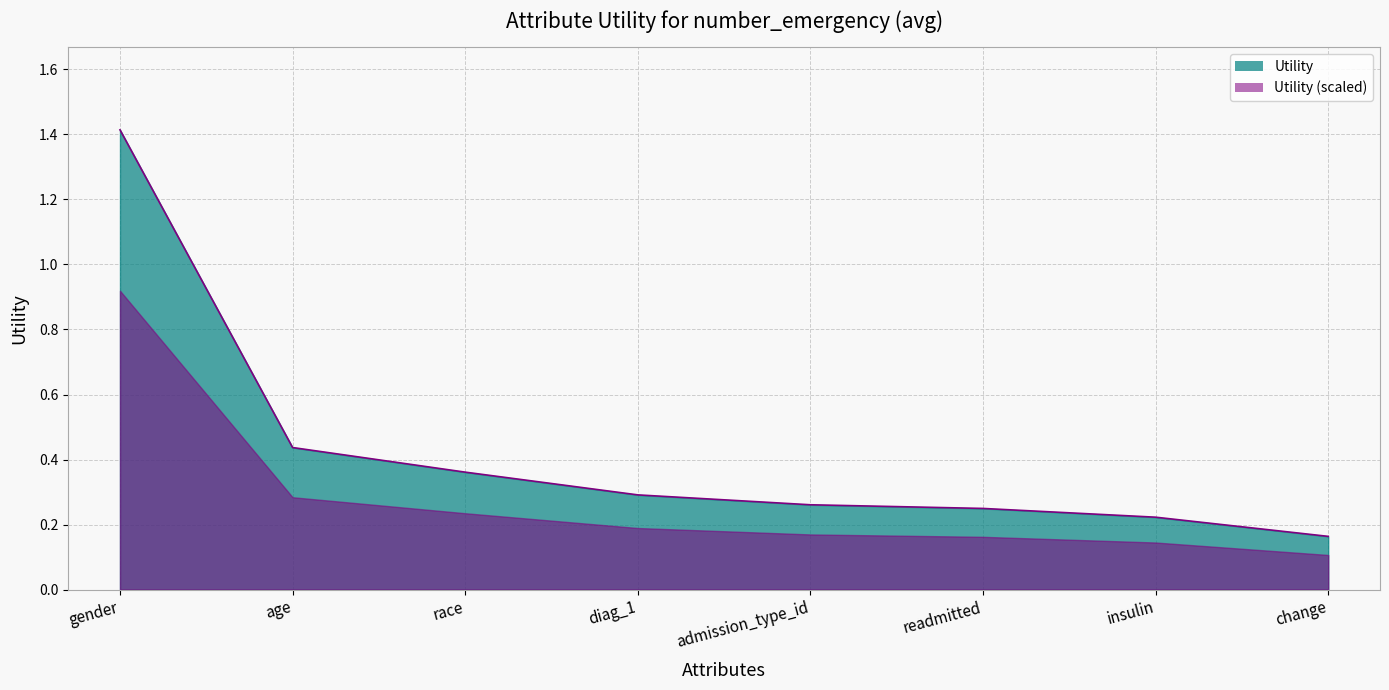

At which category does the chart reach its minimum across all series?

change